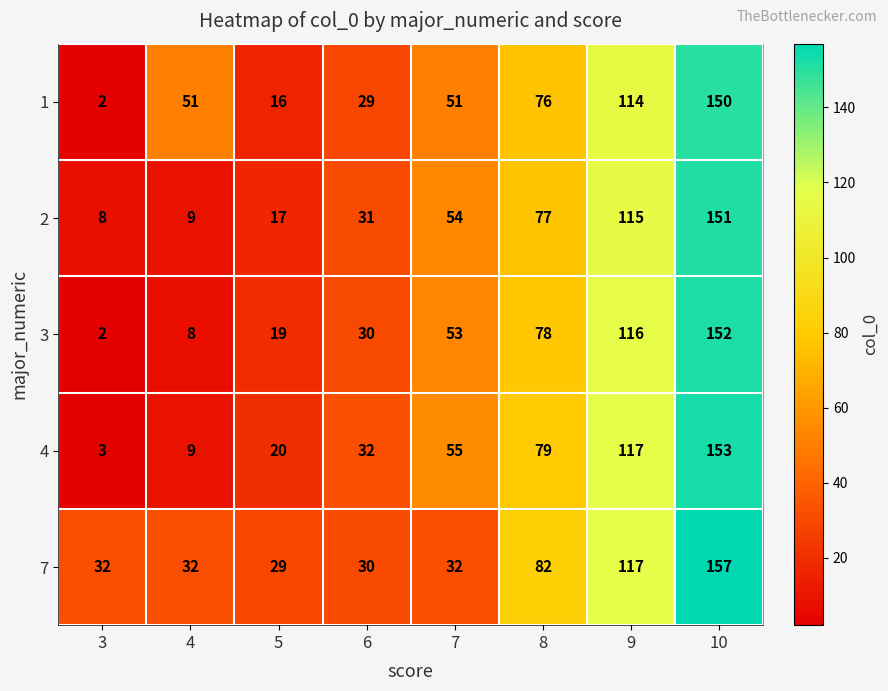

Between 4 and 5, which series saw the biggest shift?

1